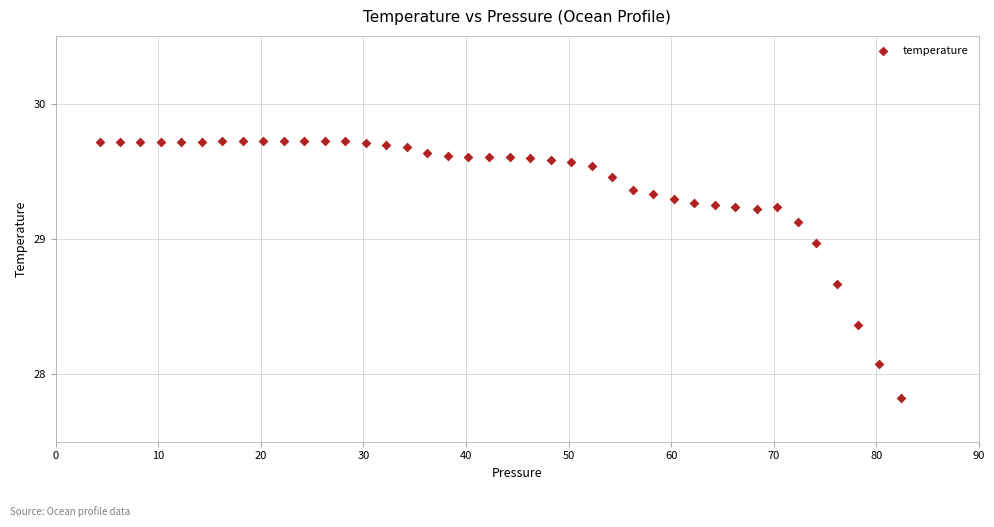

What Y value in the scatter plot is closest to 28?

28.1